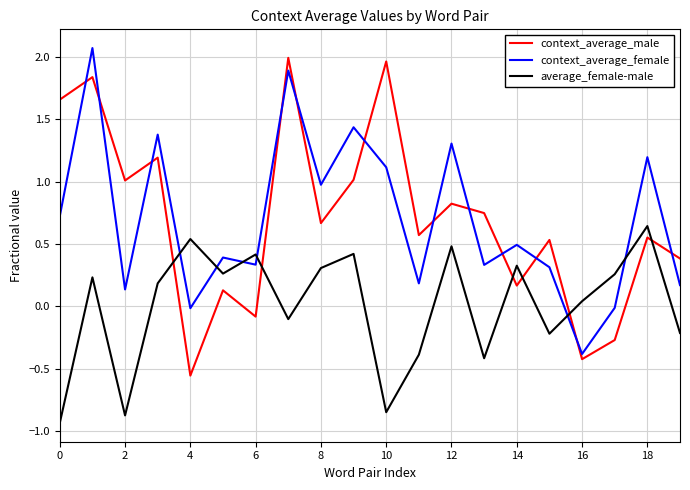

How many negative values does the context_average_male series have?

4